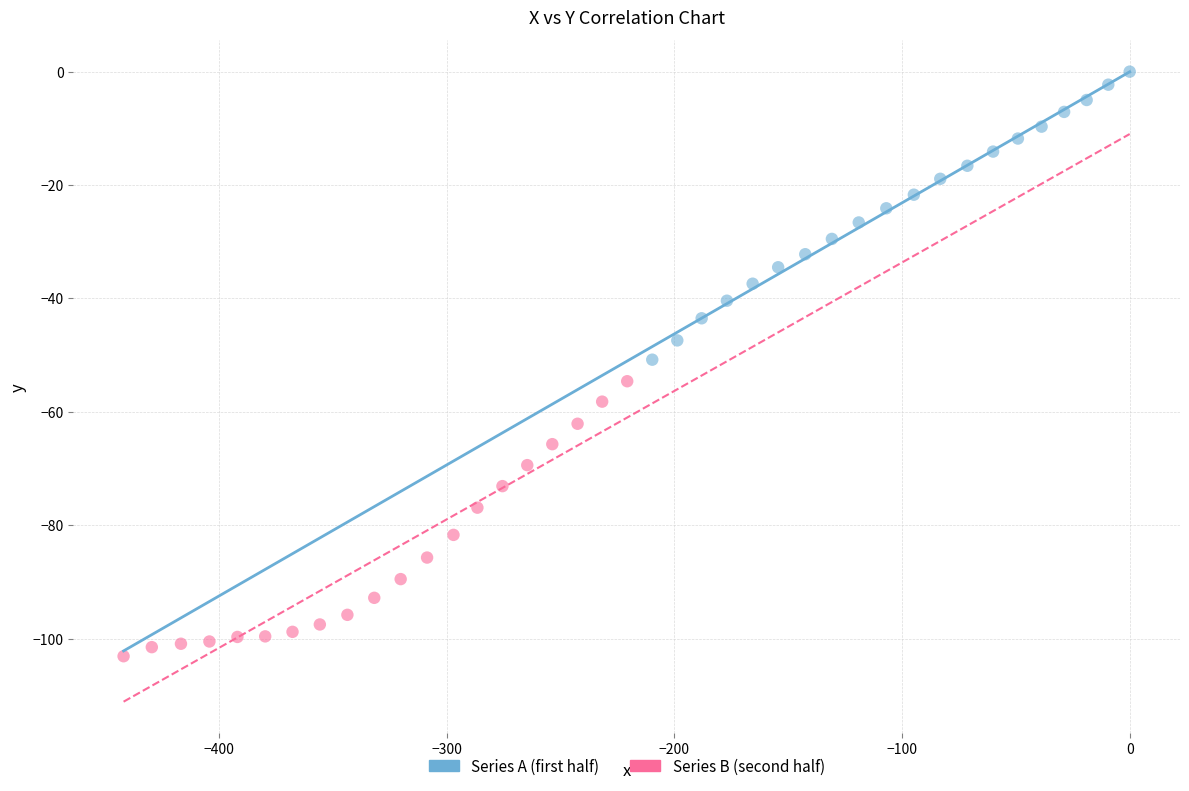

Which series reaches the maximum Y coordinate?

Series A (first half)